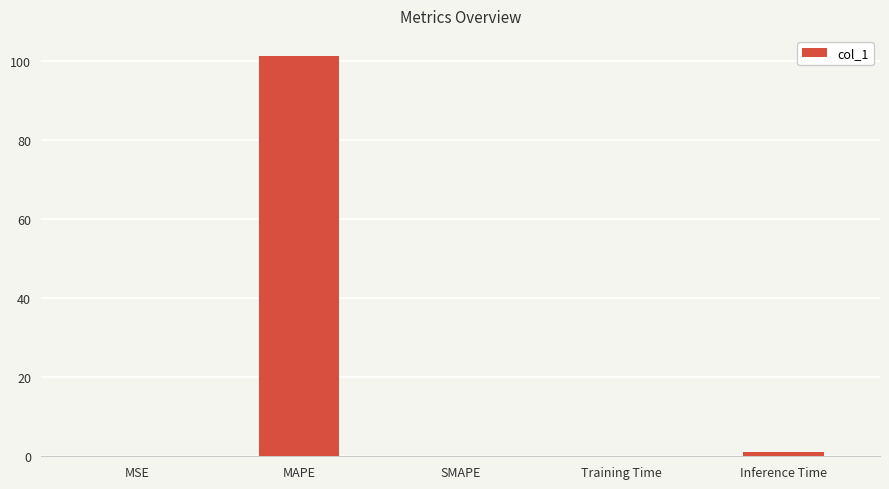

Are the bars grouped side by side (vs. stacked)?

No